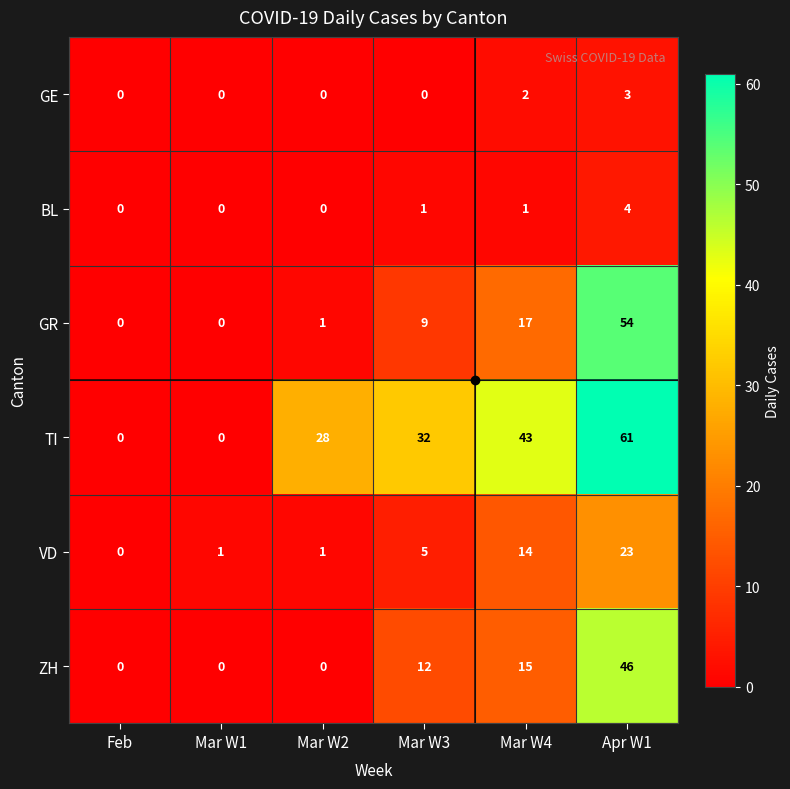

Is it true that BL equals 2 at Mar W4?

False